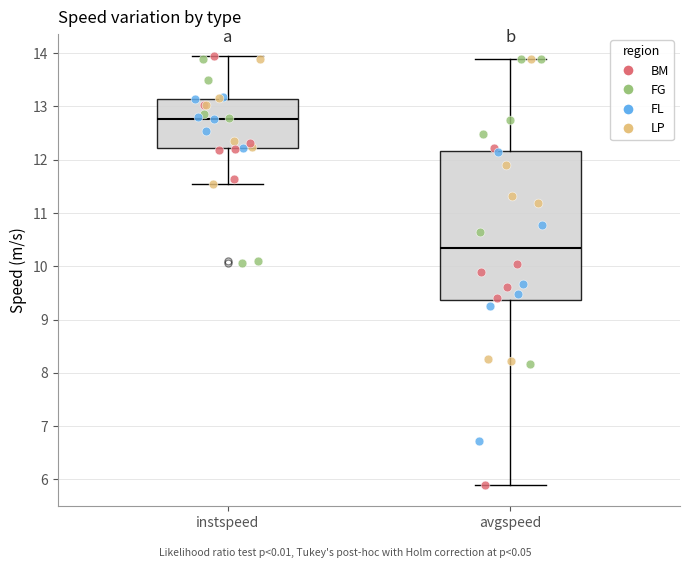

Which box has the lowest median line?

avgspeed